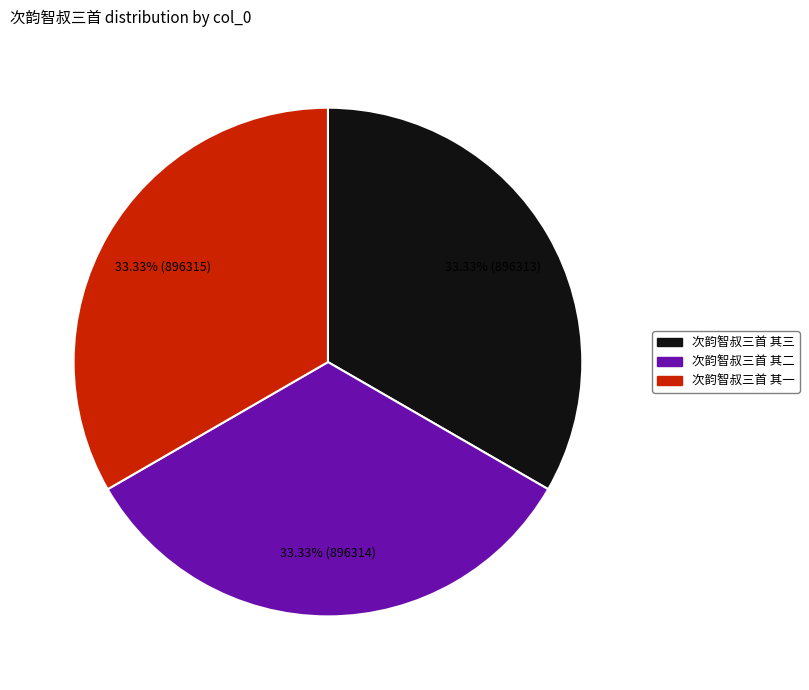

How many segments does this pie chart have?

3